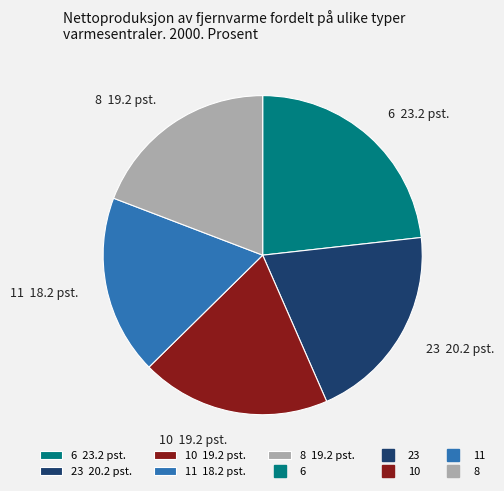

Does any single category account for the majority?

No